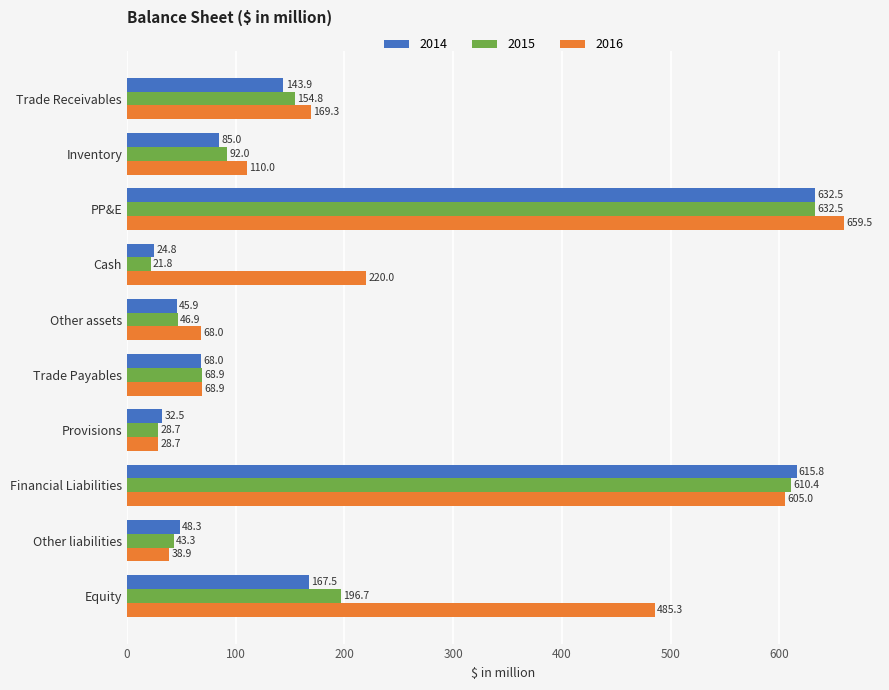

Where is 2016 nearest to the value 344?

Cash